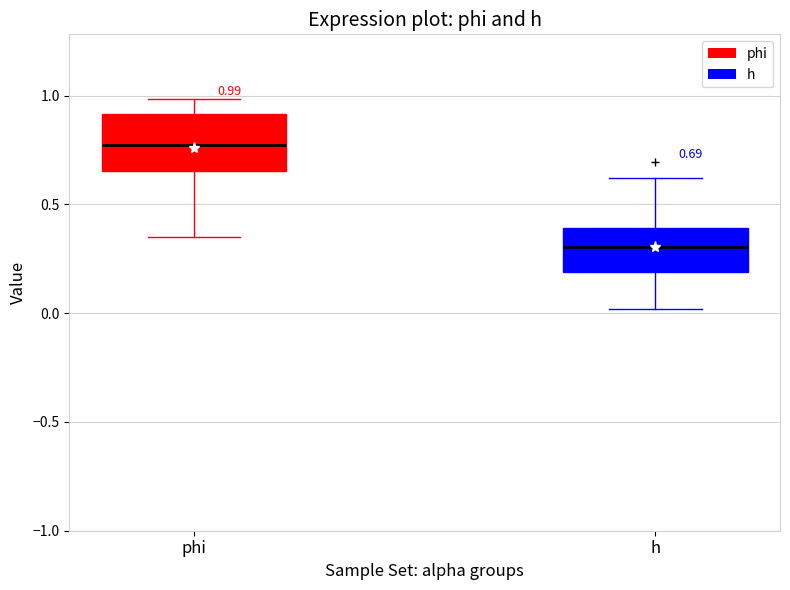

Comparing the boxes themselves (not the whiskers), which one is the tallest?

phi